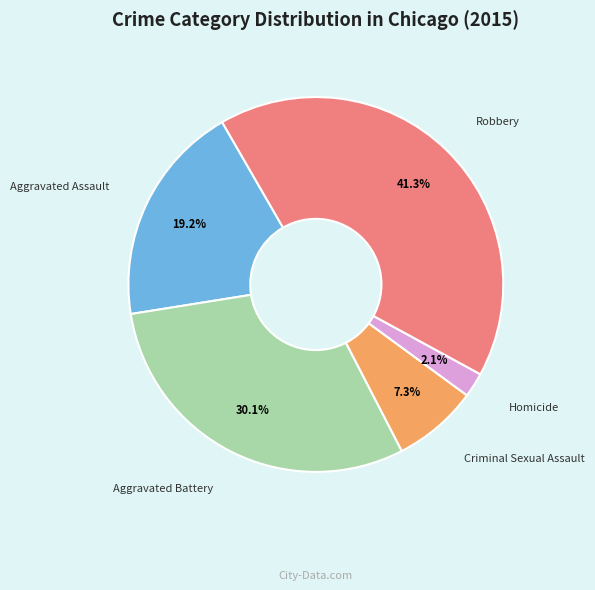

What is the largest slice in the pie chart?

Robbery